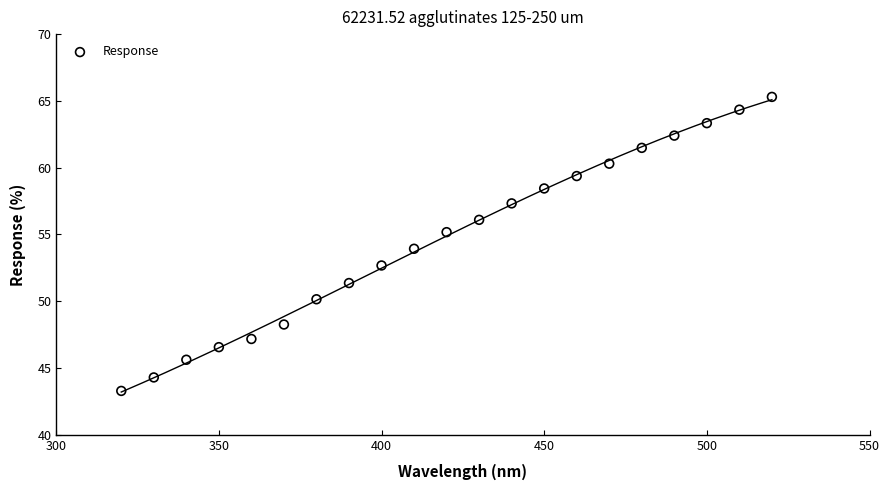

What is the range of X values (max minus min)?

200.0